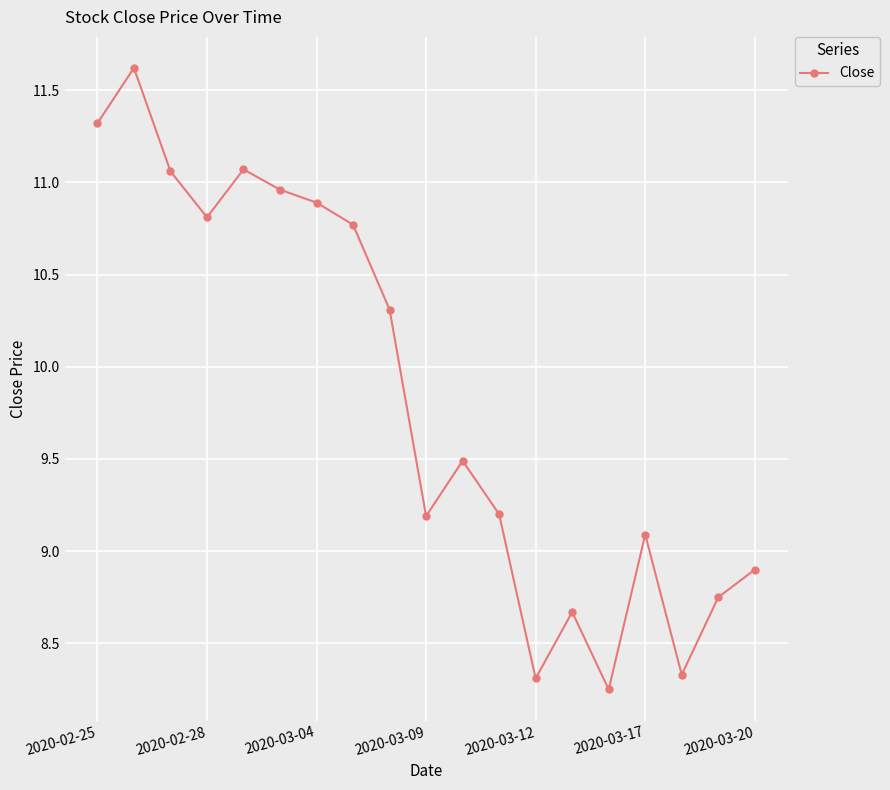

How many categories are shown in the chart?

19